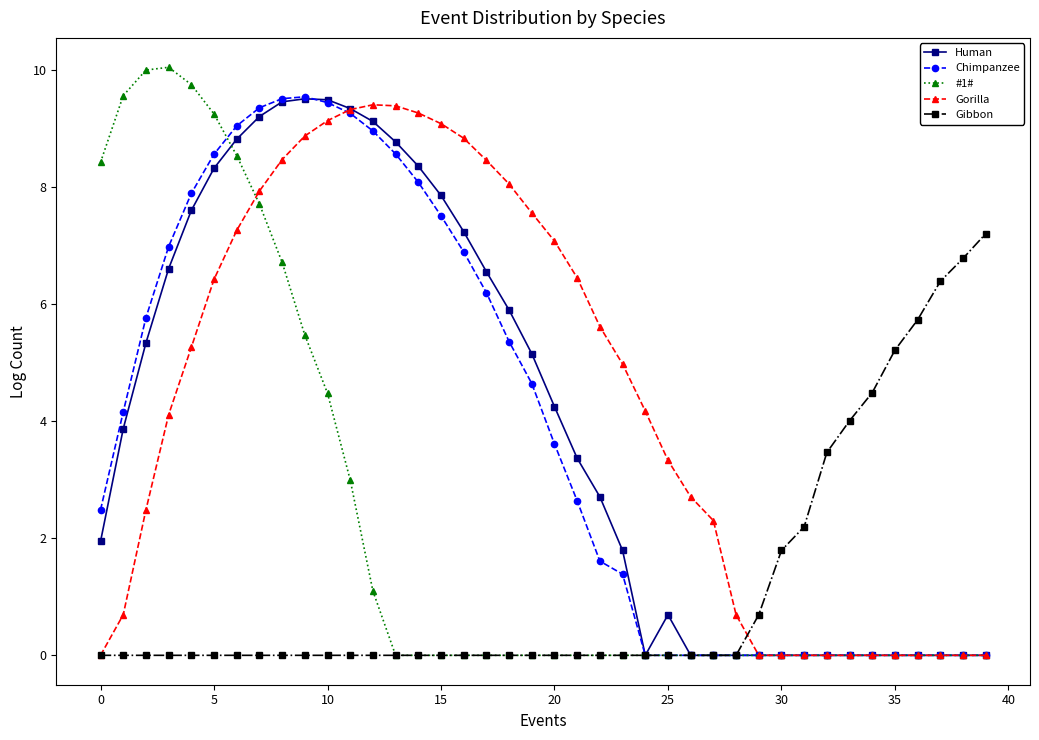

How many lines are shown in the chart?

5